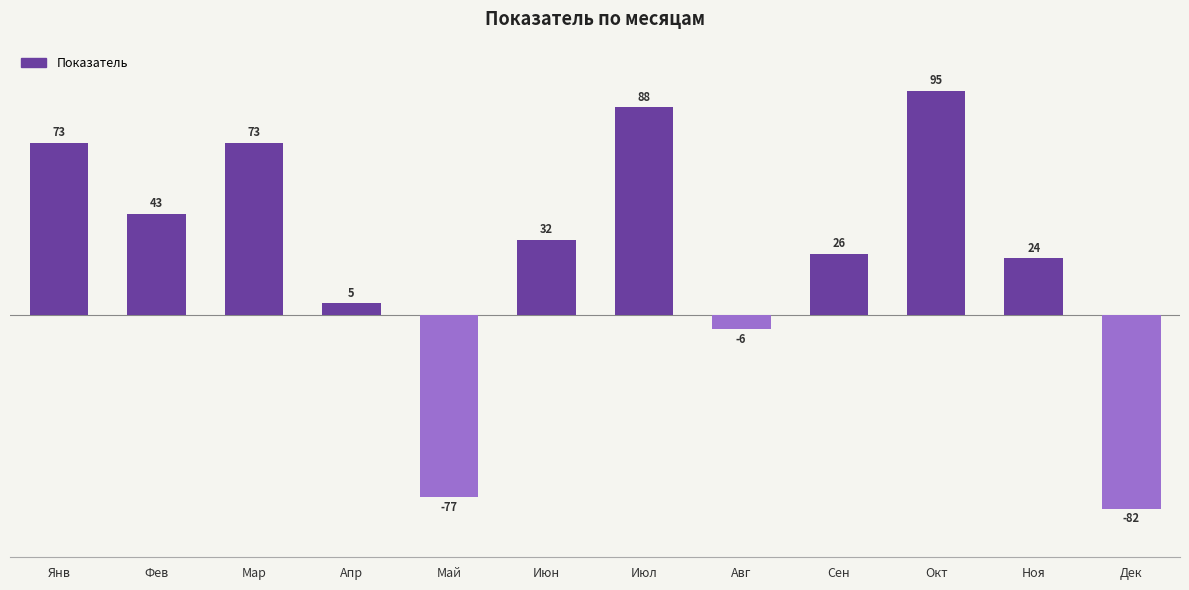

What is the sum of the values at Дек and Фев?

-39